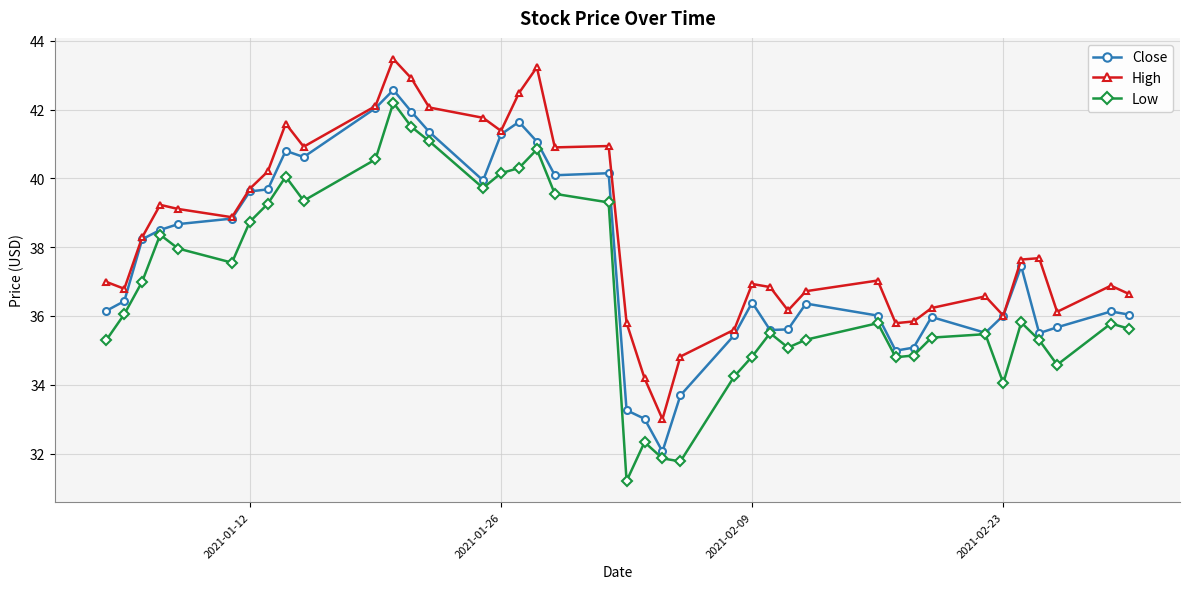

What is the highest value of the Low series?

42.2